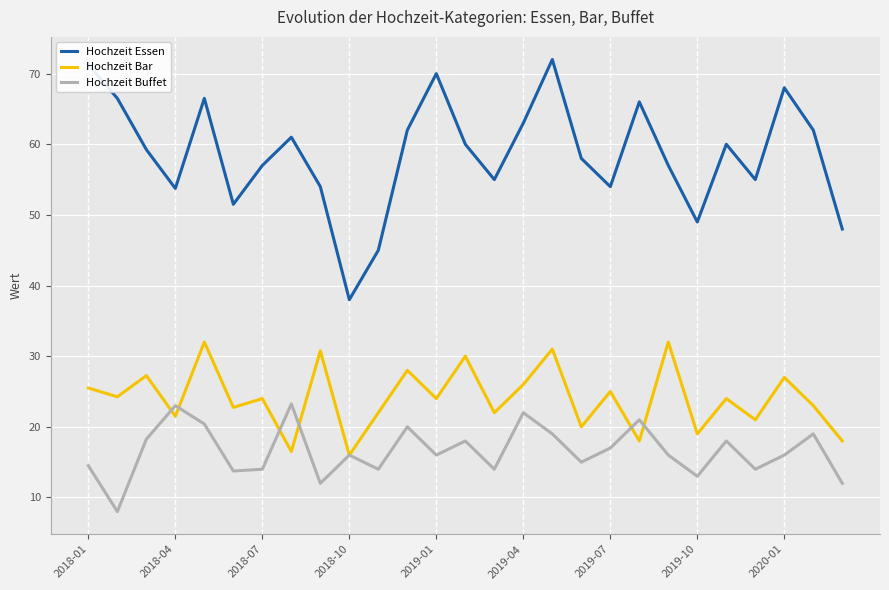

Which series has the largest range (max minus min)?

Hochzeit Essen